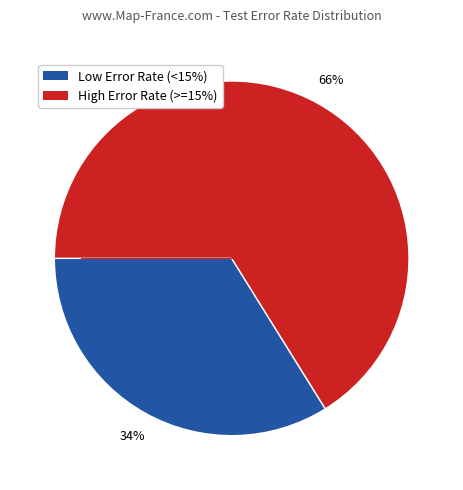

To the nearest percent, what is the average slice percentage?

50%